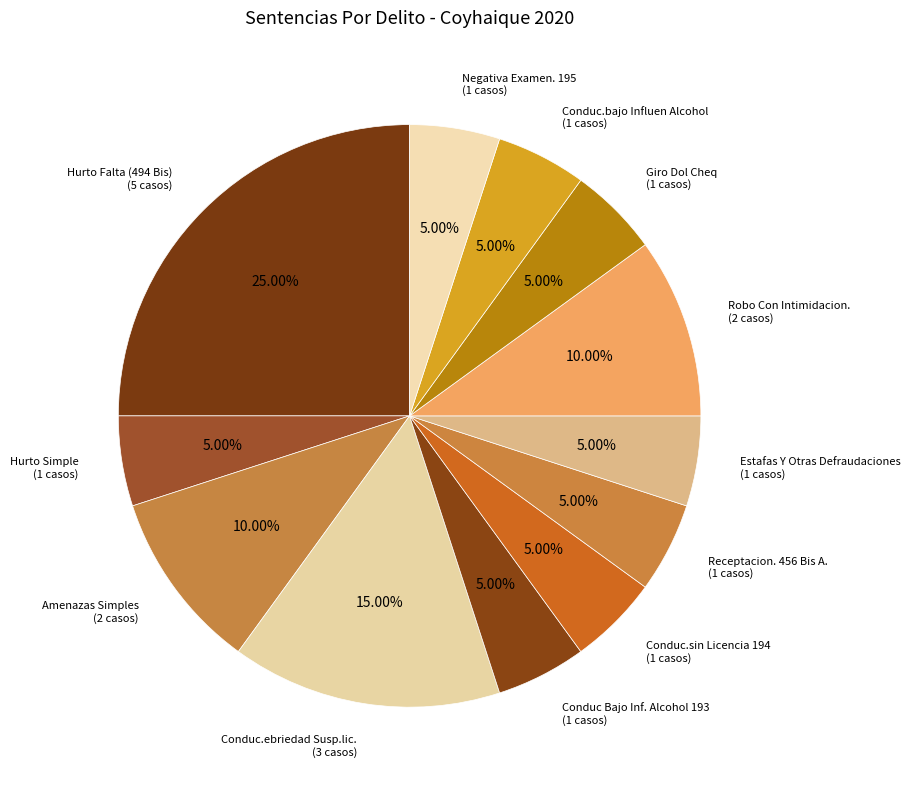

To the nearest percent, what is the combined percentage of Negativa Examen. 195 and Conduc Bajo Inf. Alcohol 193?

10%